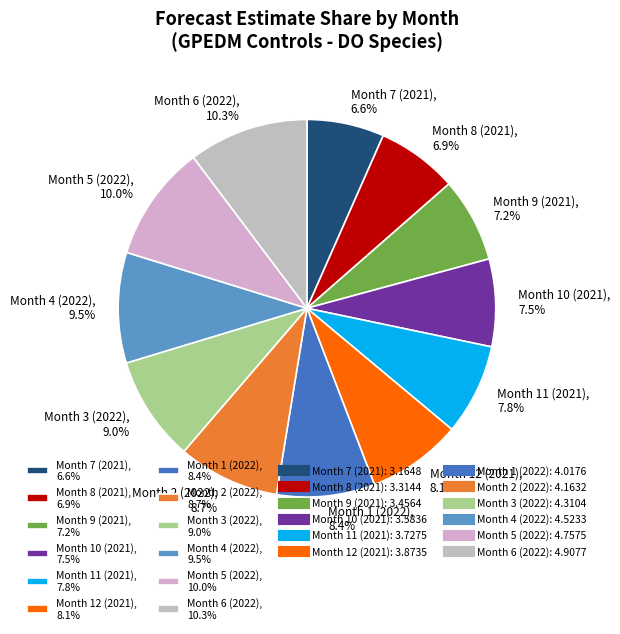

Does any single category account for the majority?

No